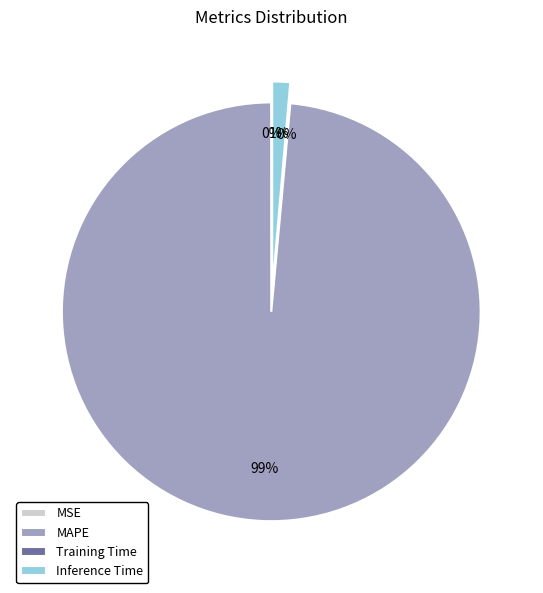

How many segments does this pie chart have?

4